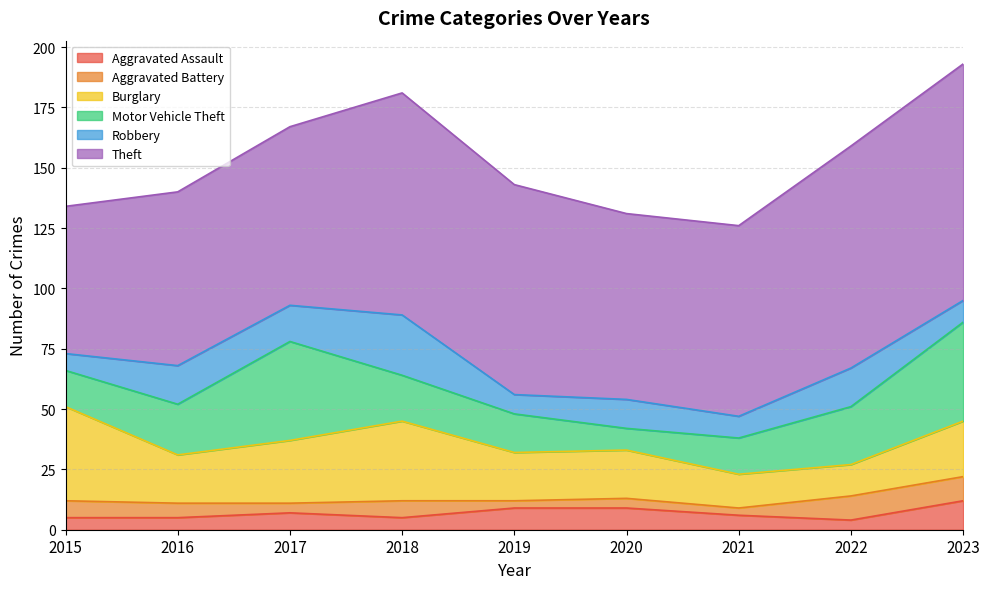

The value of Aggravated Assault at 2022 is 4. True or false?

True